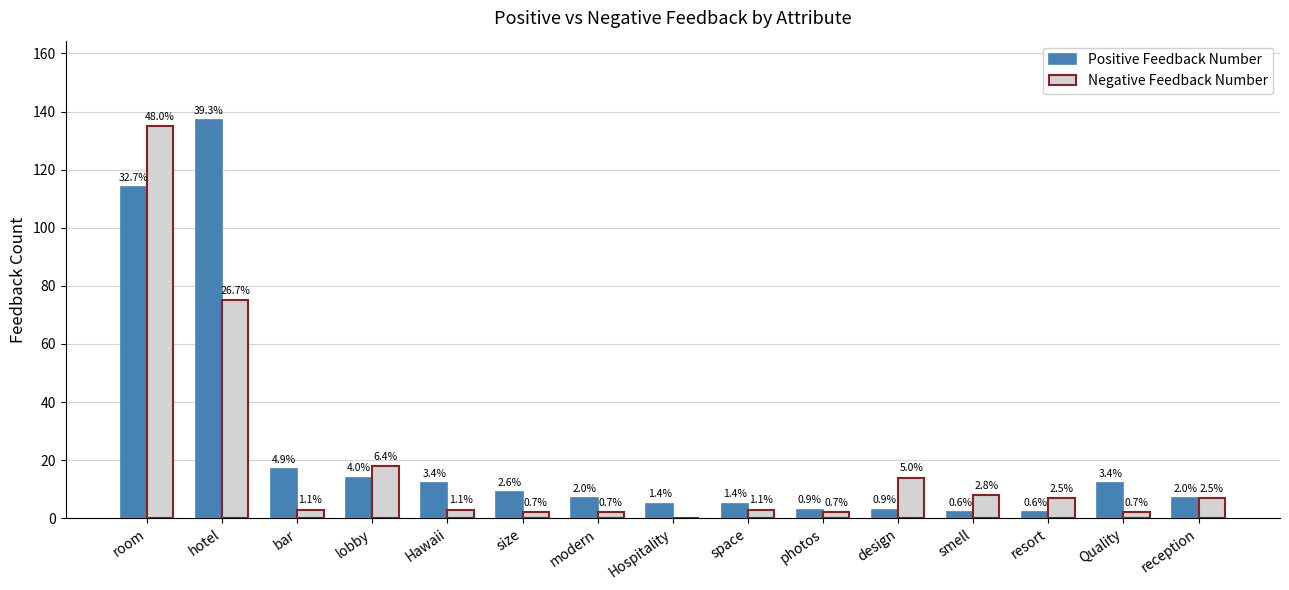

What are all the series names shown in the legend?

Positive Feedback Number, Negative Feedback Number